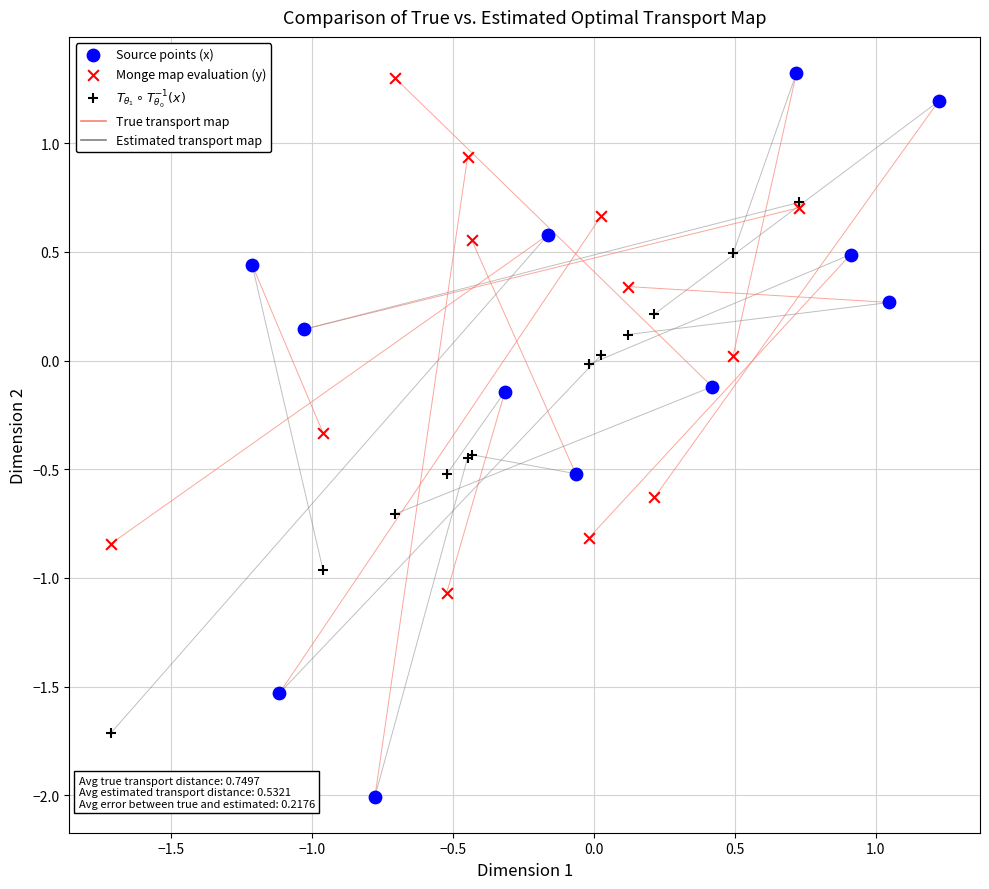

Which series reaches the minimum Y coordinate?

Source points (x)